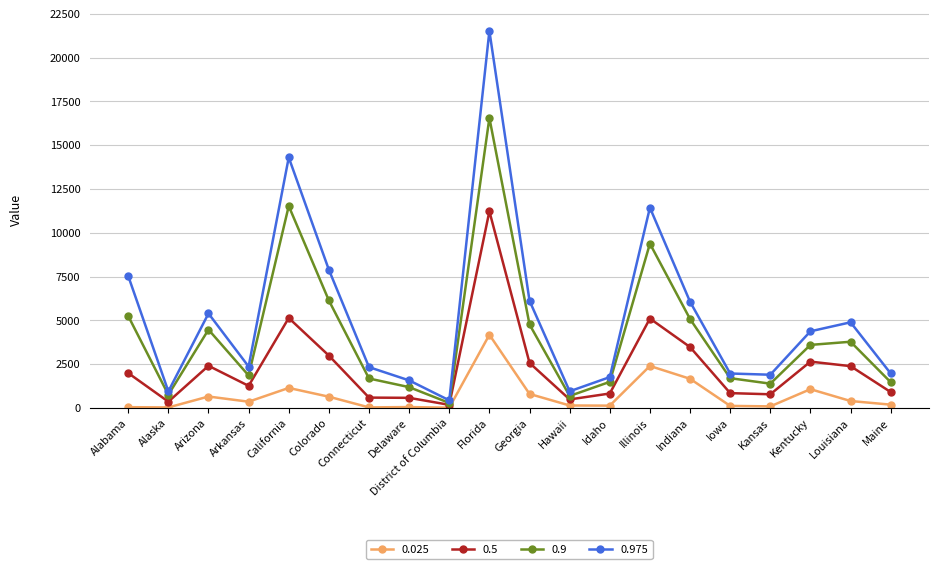

What is the maximum value shown in the chart?

21519